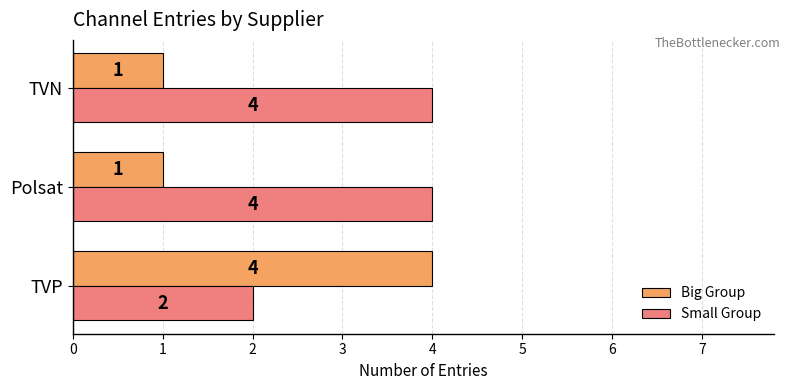

Which series has the widest spread of values?

Big Group